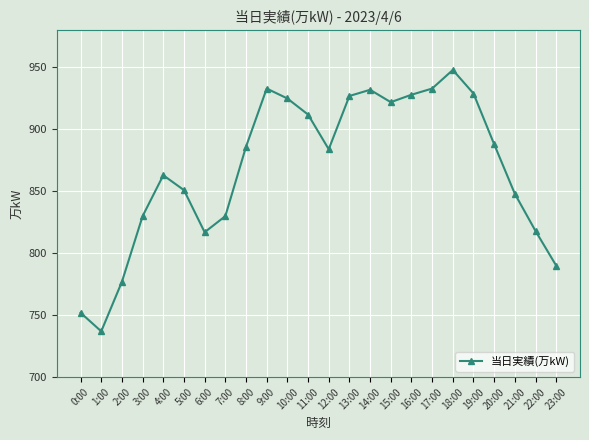

What position from the left is 8:00?

9